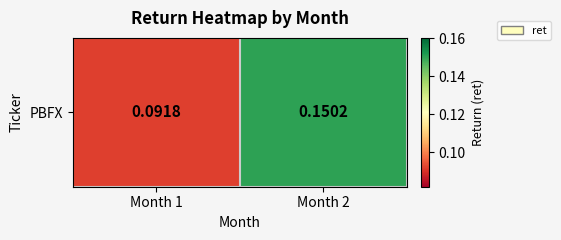

What is the change in value from Month 1 to Month 2?

+0.1